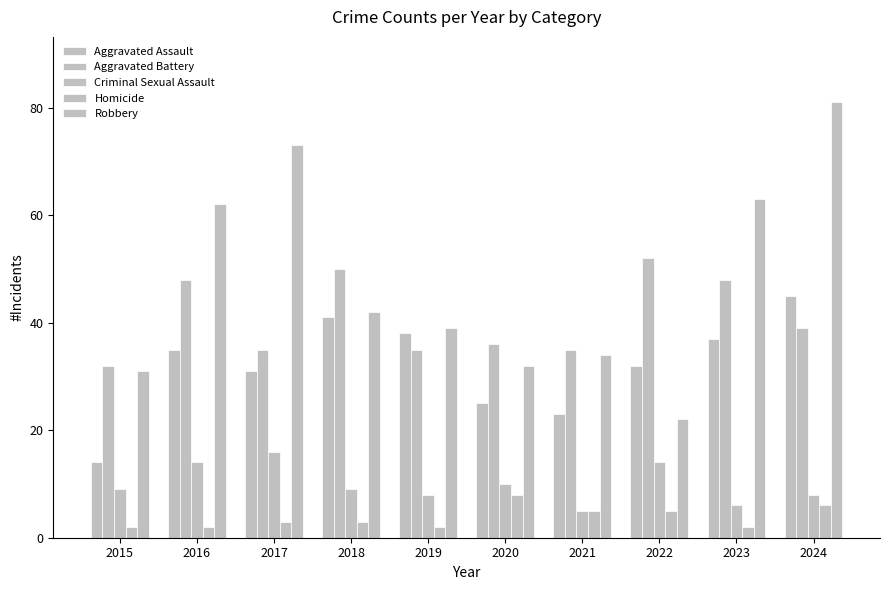

Reading right to left, extract all data points from this chart.

Aggravated Assault: 45	37	32	23	25	38	41	31	35	14
Aggravated Battery: 39	48	52	35	36	35	50	35	48	32
Criminal Sexual Assault: 8	6	14	5	10	8	9	16	14	9
Homicide: 6	2	5	5	8	2	3	3	2	2
Robbery: 81	63	22	34	32	39	42	73	62	31